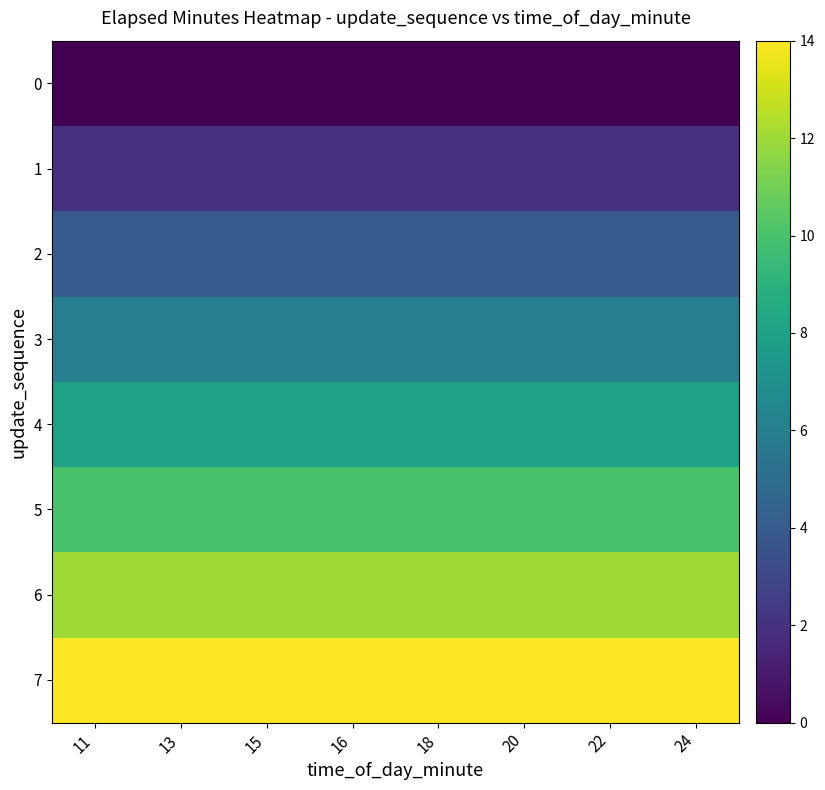

Which label corresponds to the largest value in the chart?

11